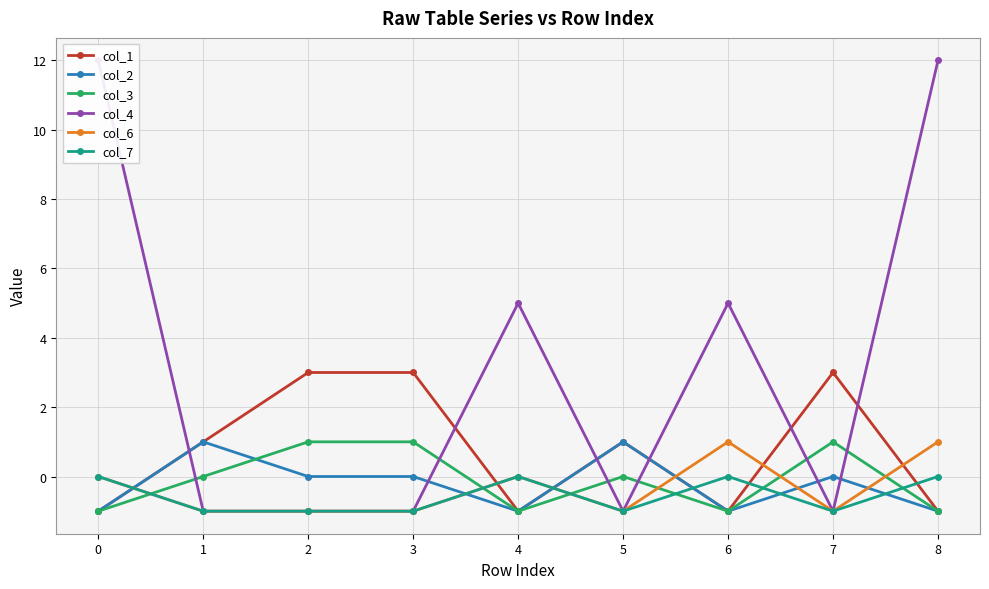

At 3, list the series in order from largest to smallest.

col_1, col_3, col_2, col_4, col_6, col_7